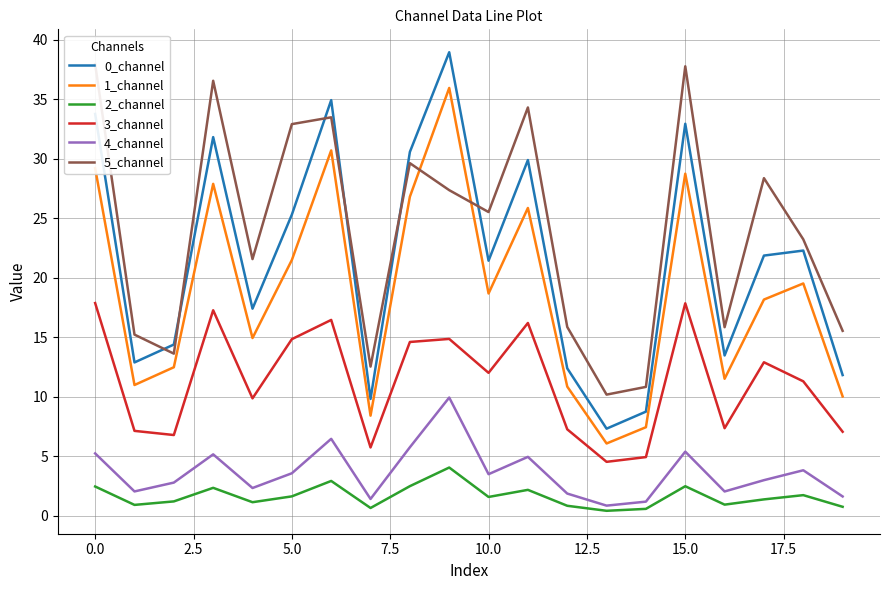

Which series has the largest range (max minus min)?

0_channel